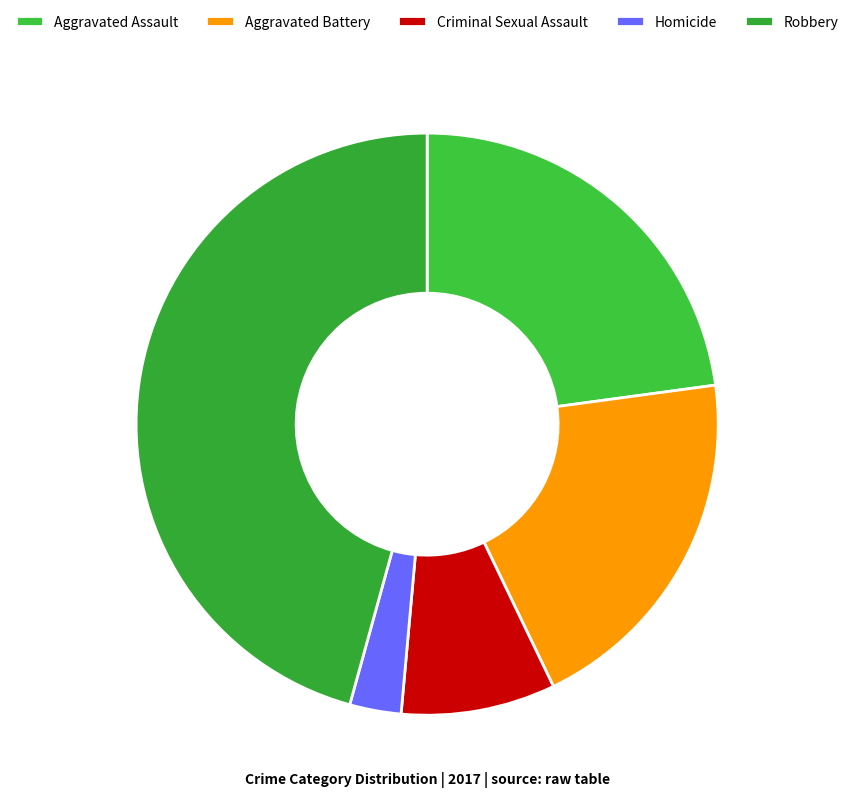

Does Robbery represent more than half of the total?

No